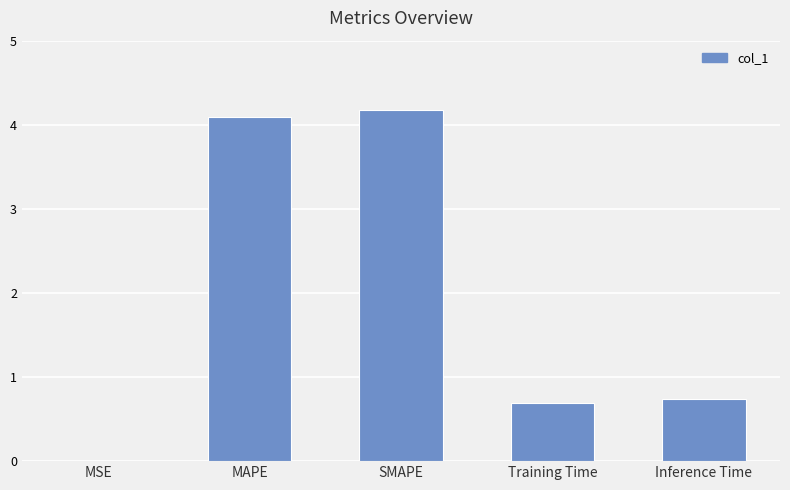

Where is the data nearest to the value 2?

Inference Time